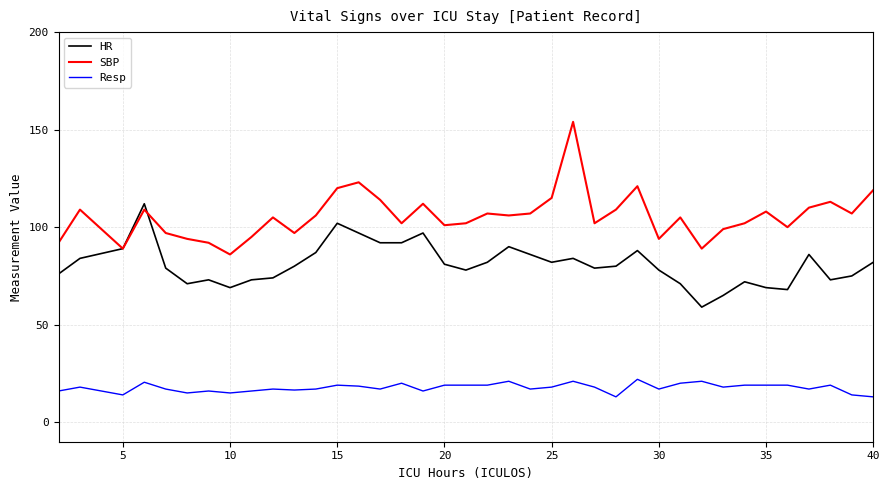

What is the average value of the HR series?

80.9